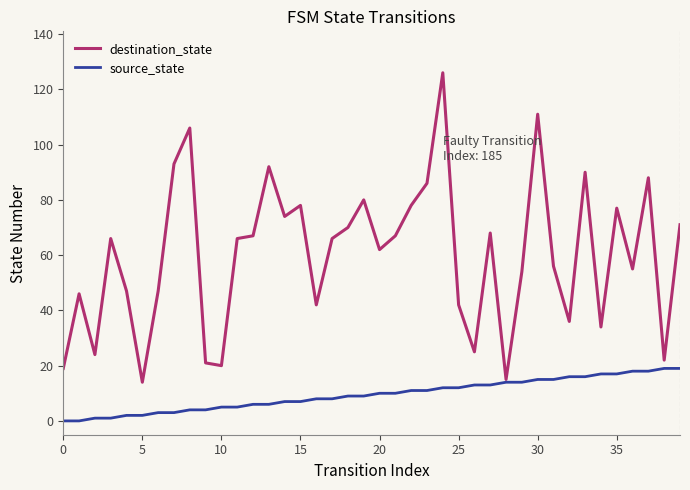

What is the greatest value displayed?

126